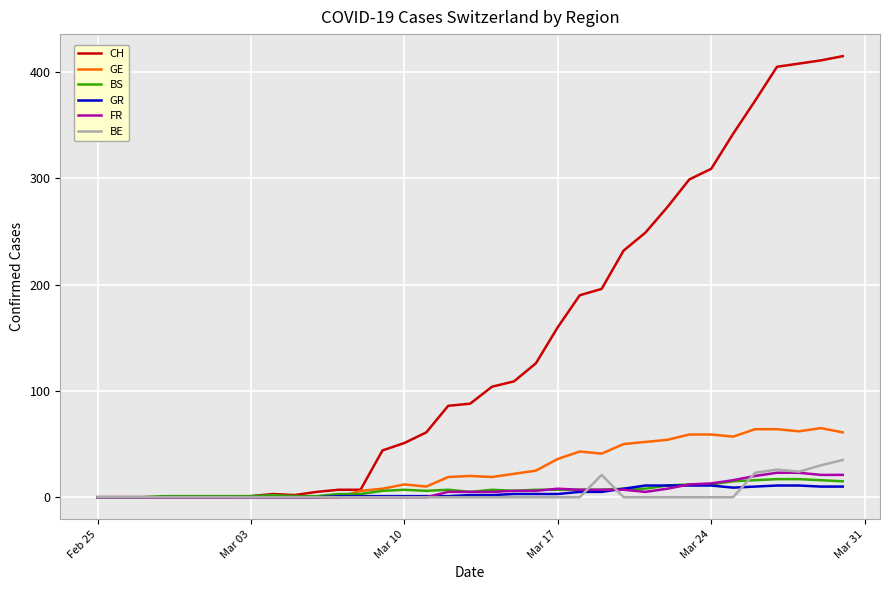

What is the average value of the BE series?

5